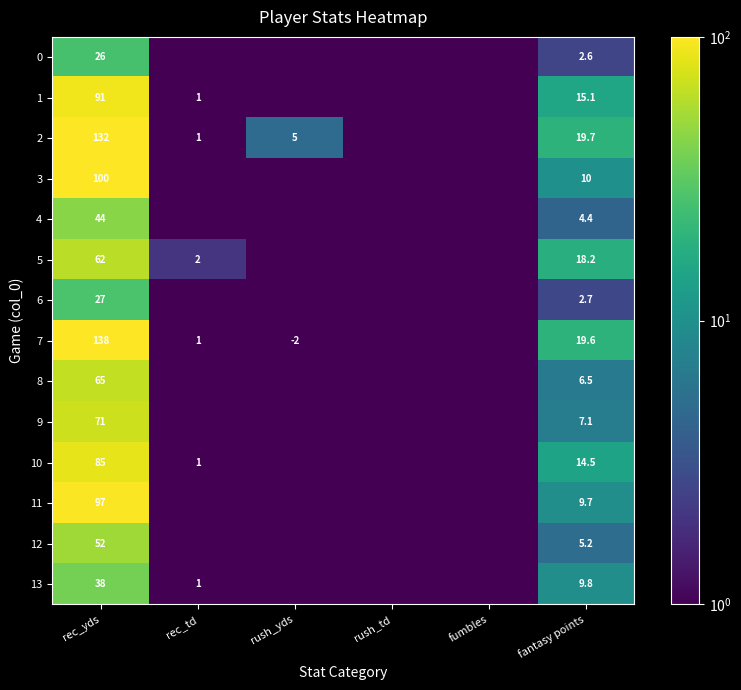

Which series changed the most between rec_yds and fantasy points?

7